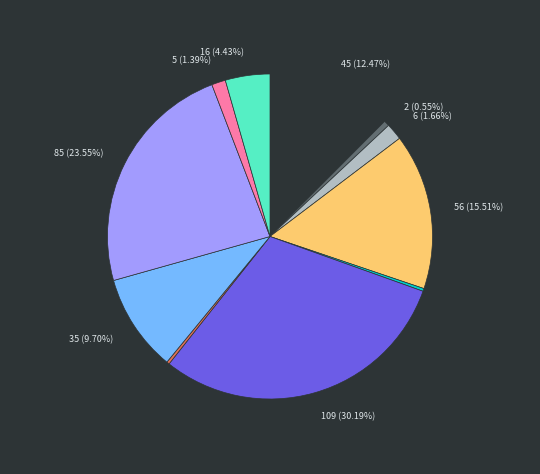

Does any single category account for the majority?

No